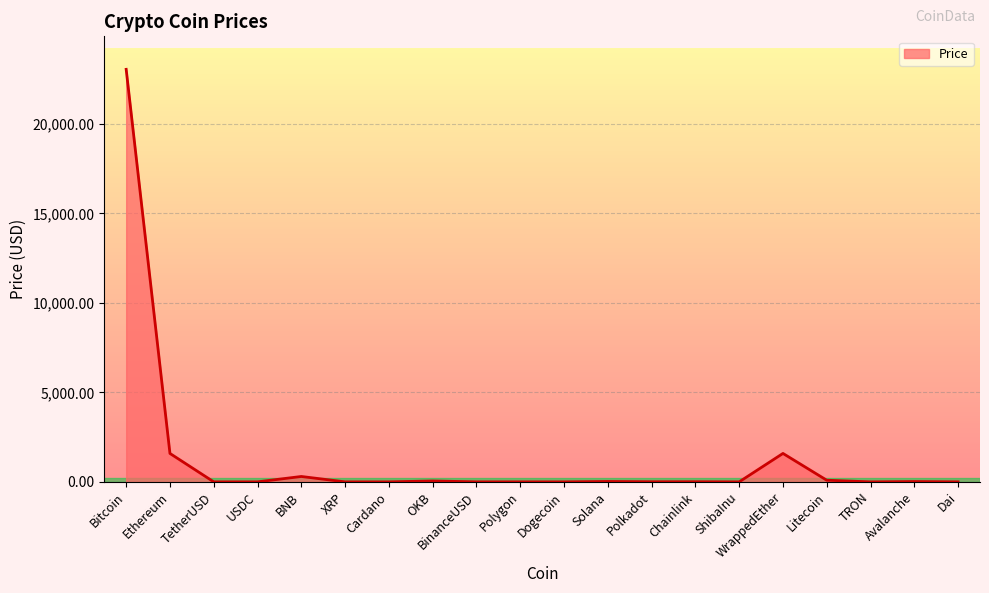

At which category does the chart reach its peak across all series?

Bitcoin